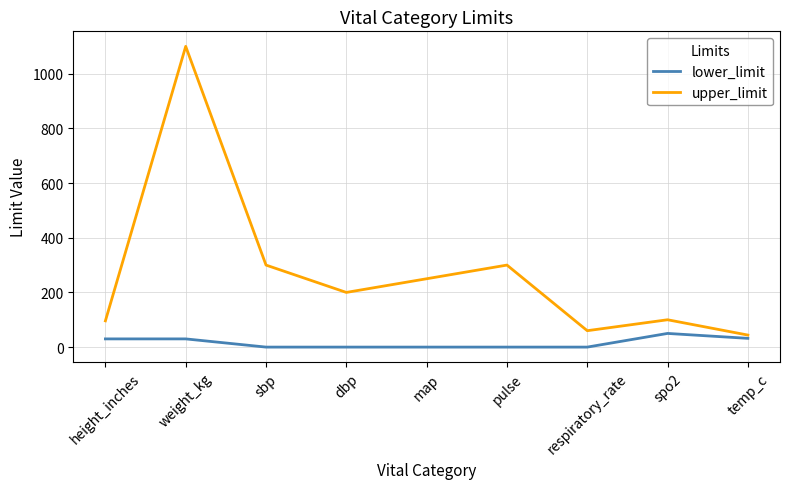

How many categories are shown in the chart?

9